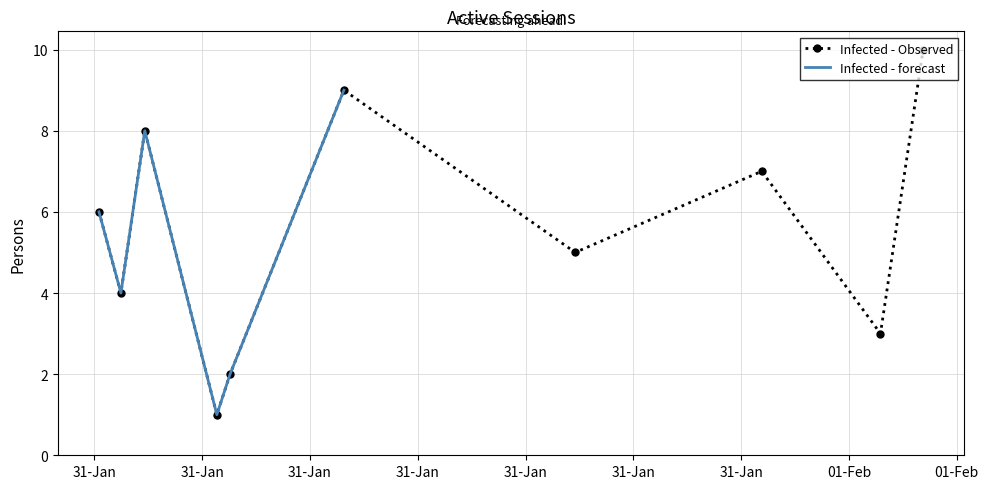

The chart shows a value of 1 at 2024-02-01T00:52:33. True or false?

False